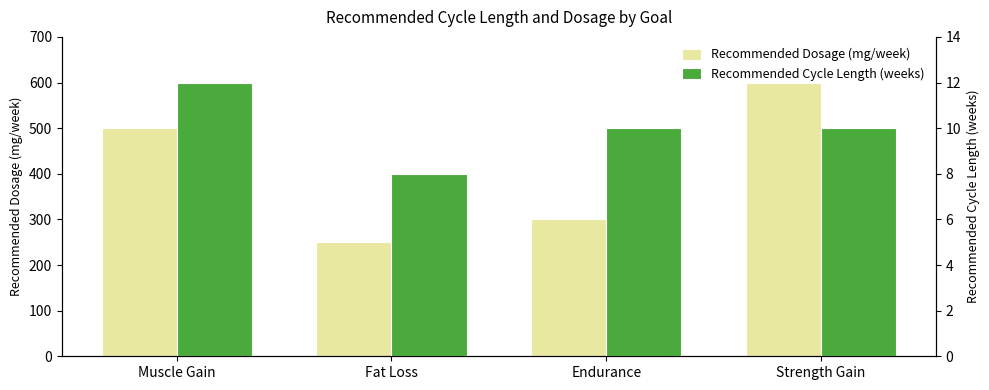

Does the chart contain stacked bars?

No